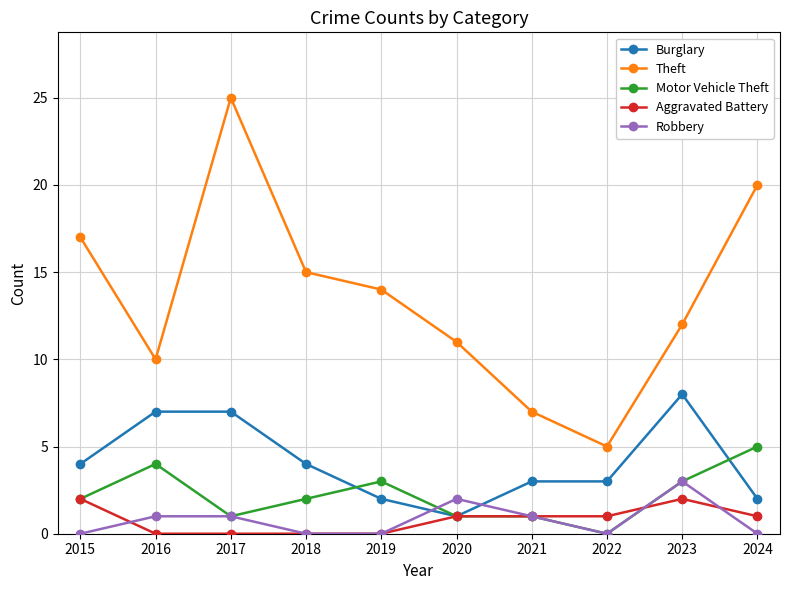

How many values in the Robbery series are below 1?

5